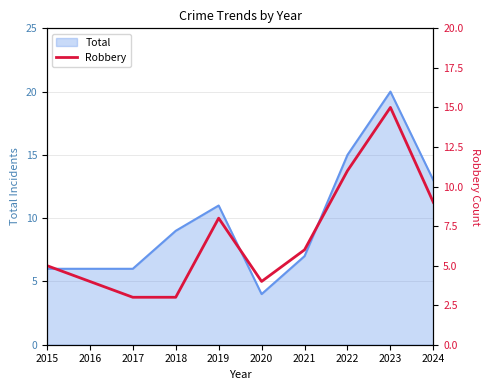

Is it true that the value at 2016 is 2?

False